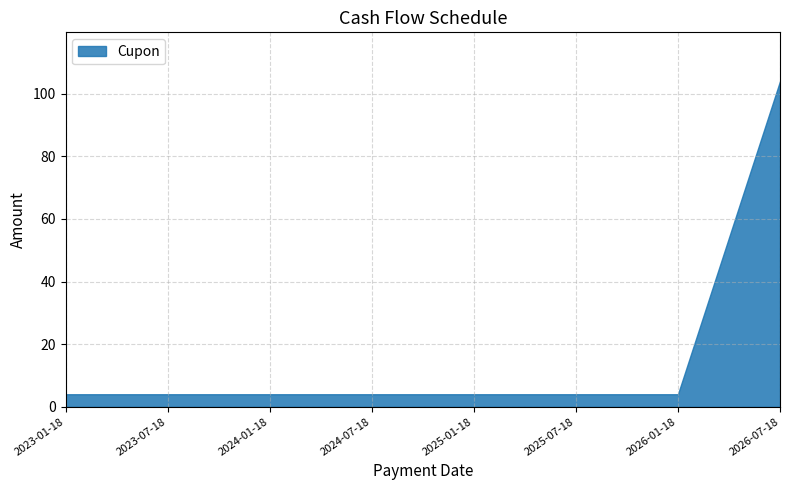

True or false: the data shows 4 at 2023-07-18.

True